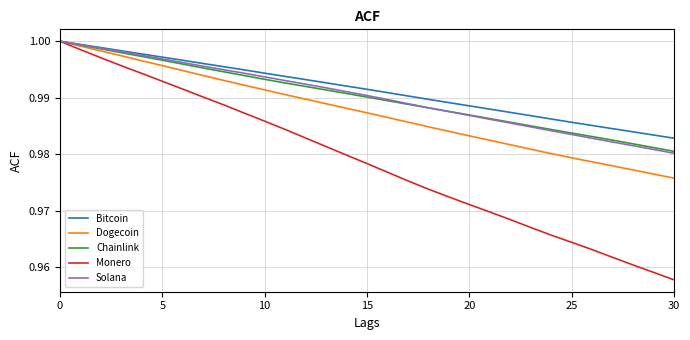

Does the chart have visible grid lines?

Yes